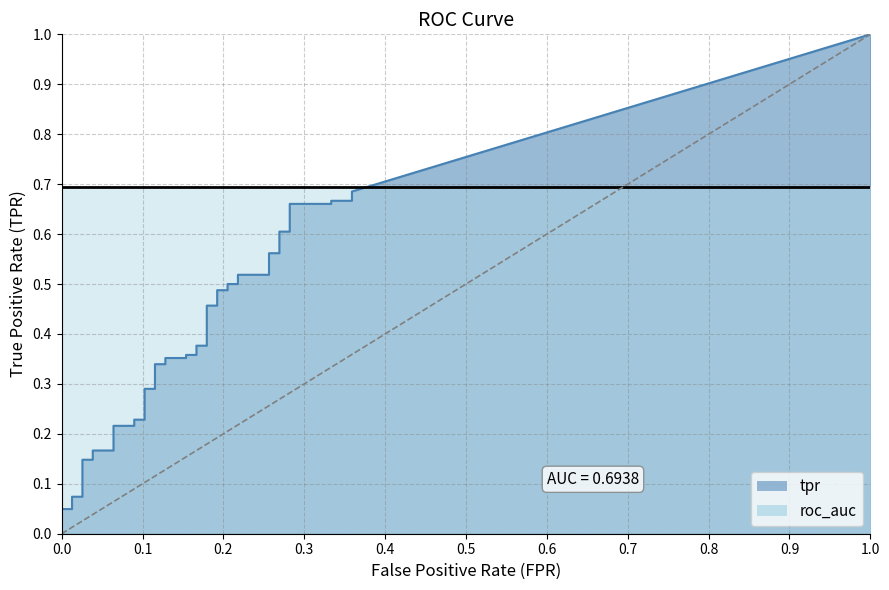

True or false: tpr and fpr intersect in this chart.

False